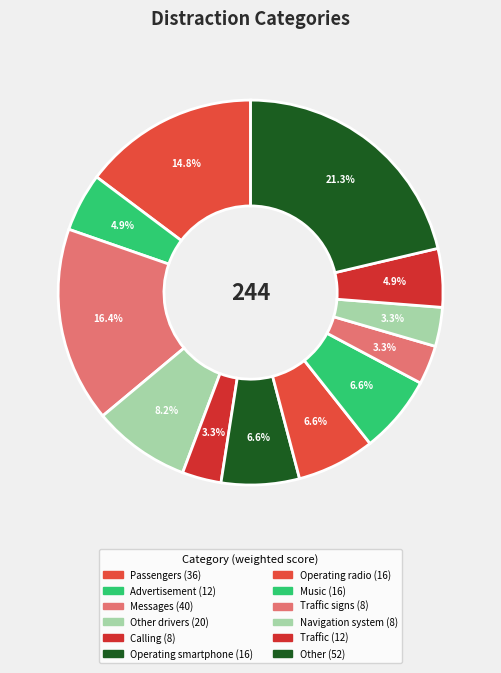

How many segments does this pie chart have?

12